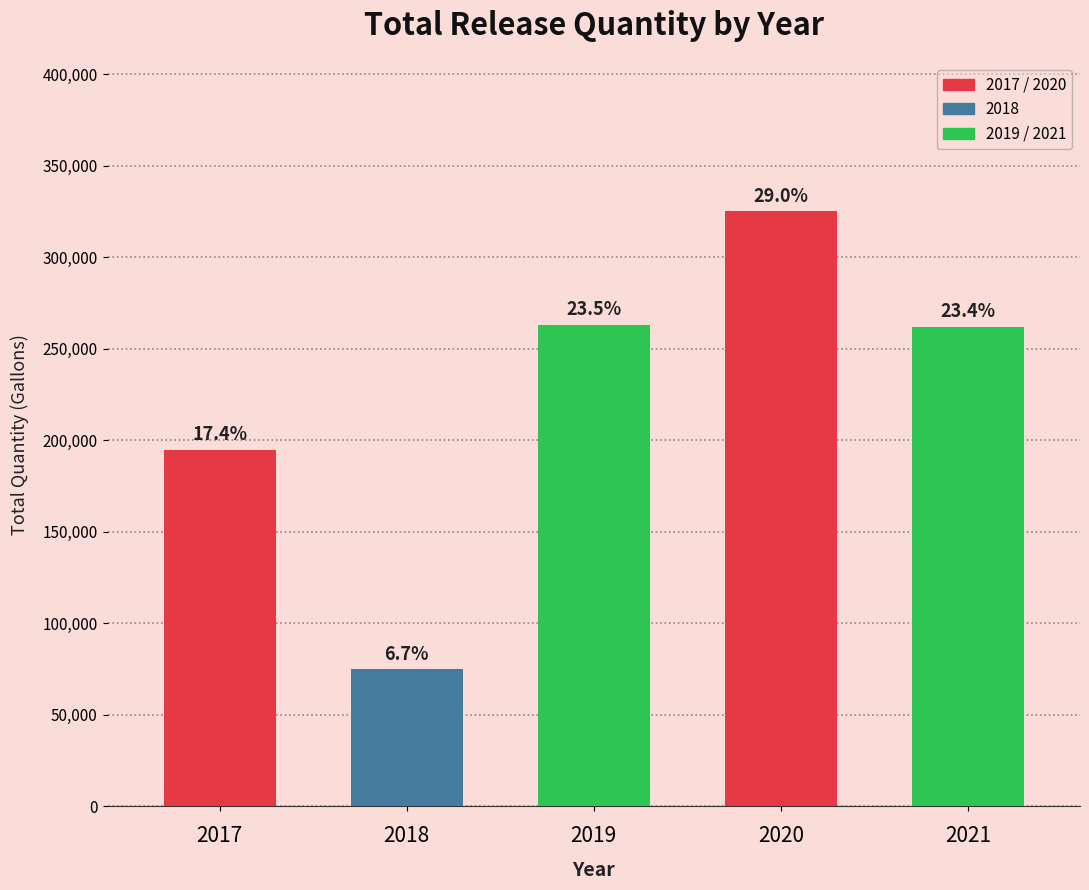

What is the greatest value displayed?

325000